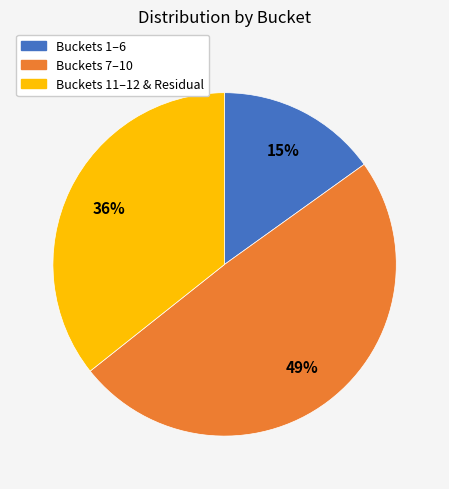

Is there a majority slice in this chart?

No